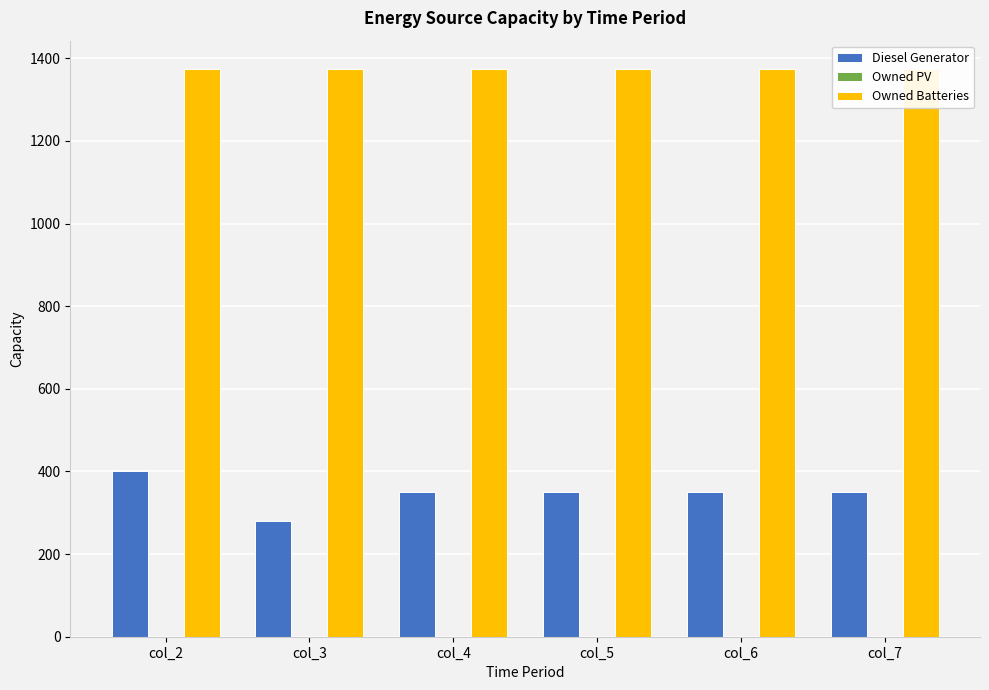

Between col_6 and col_7, which series saw the biggest shift?

Diesel Generator